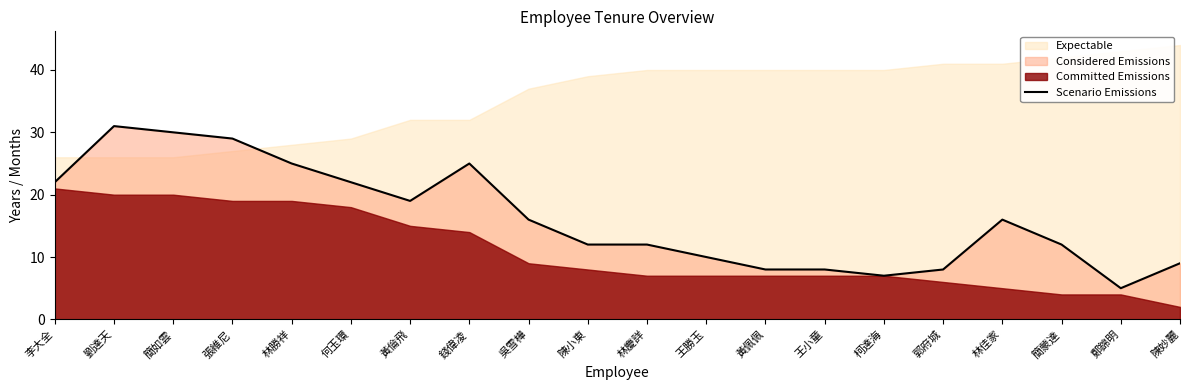

Count the number of categories in the chart.

20